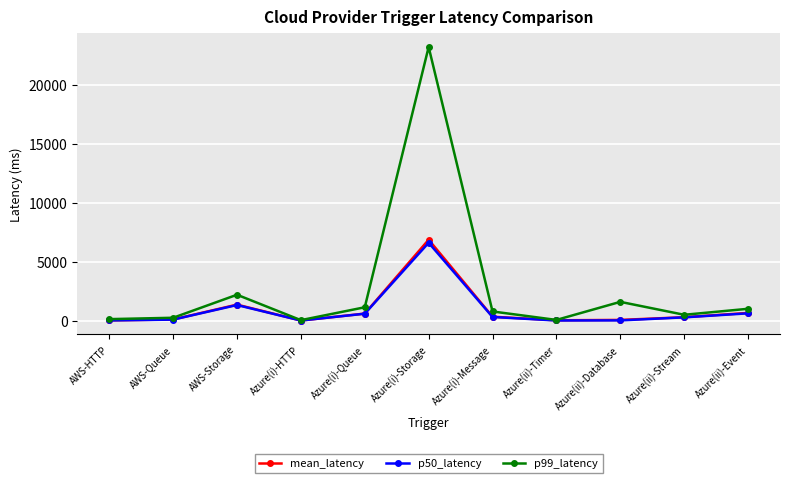

How many lines are shown in the chart?

3